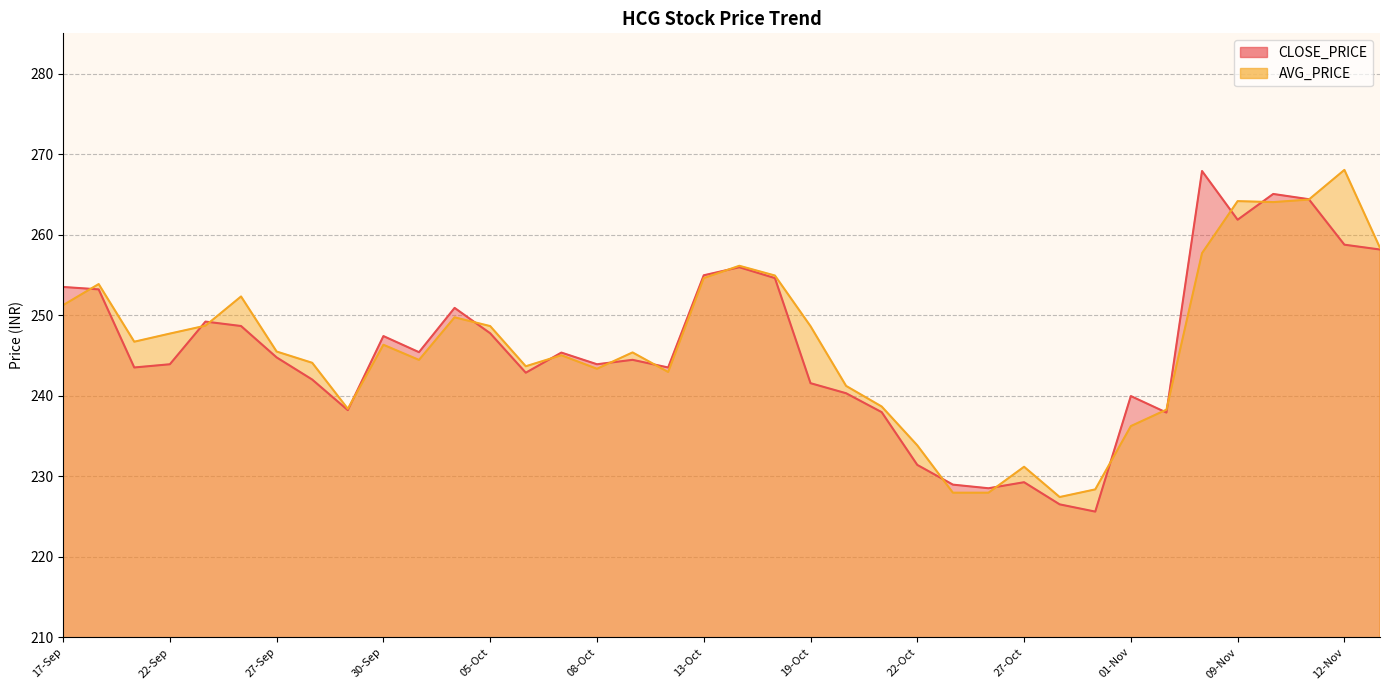

Which series has the largest total across all categories?

AVG_PRICE